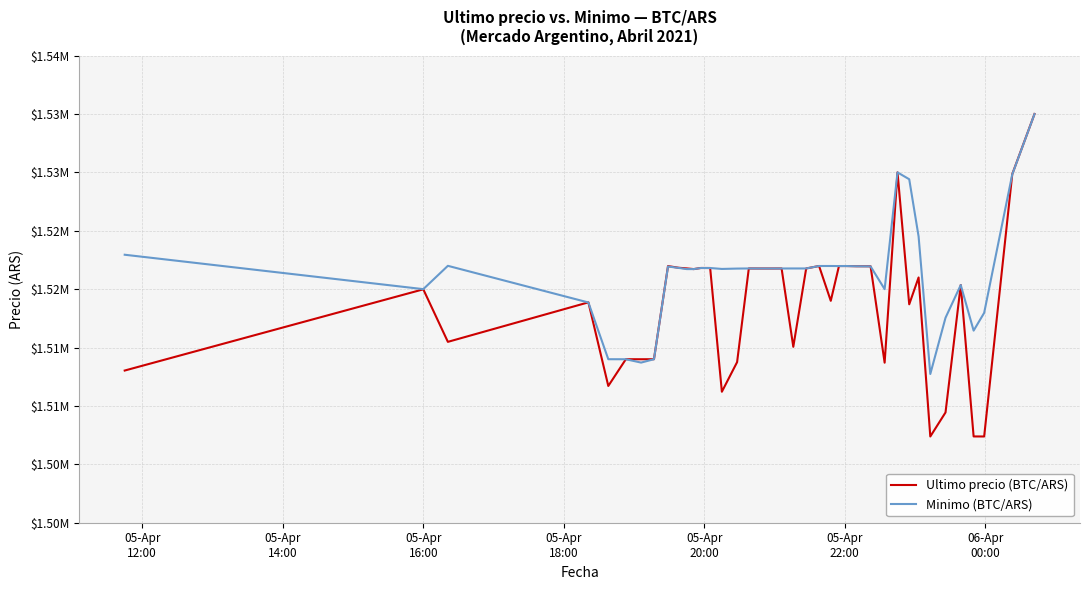

Does the chart have visible grid lines?

Yes